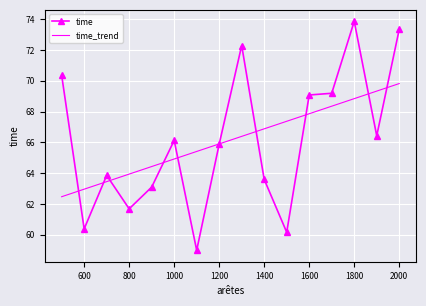

Which series has the widest spread of values?

time